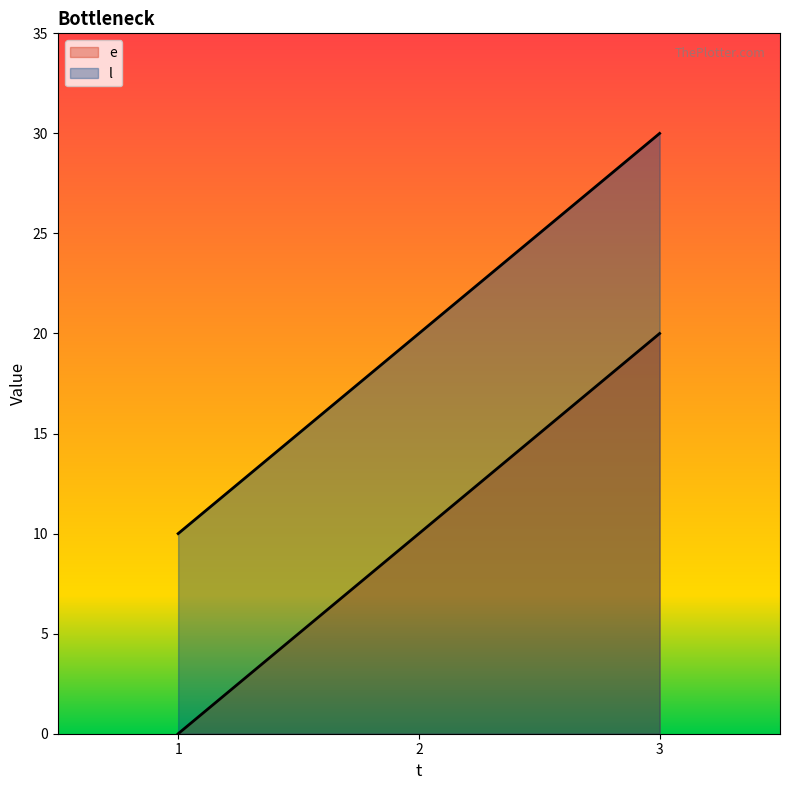

At which label is l closest to 20?

2